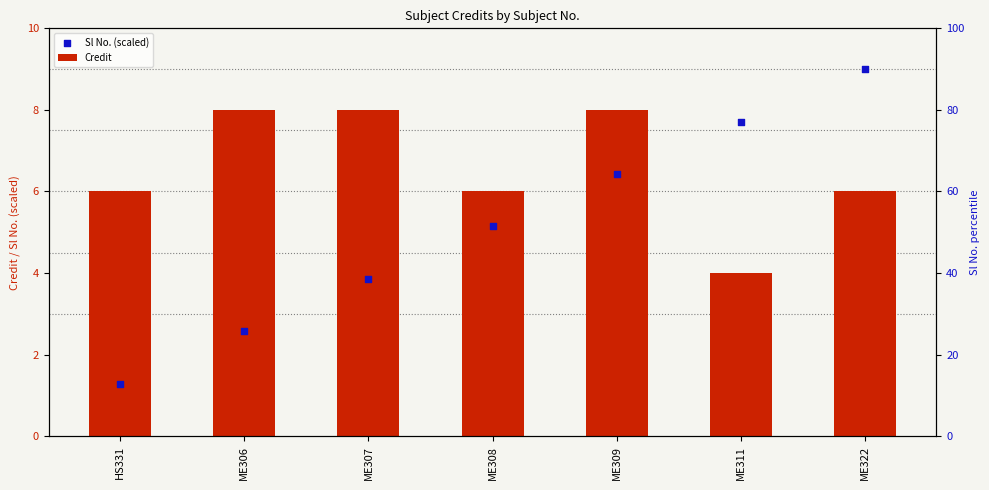

At how many categories does at least one series exceed 7?

5